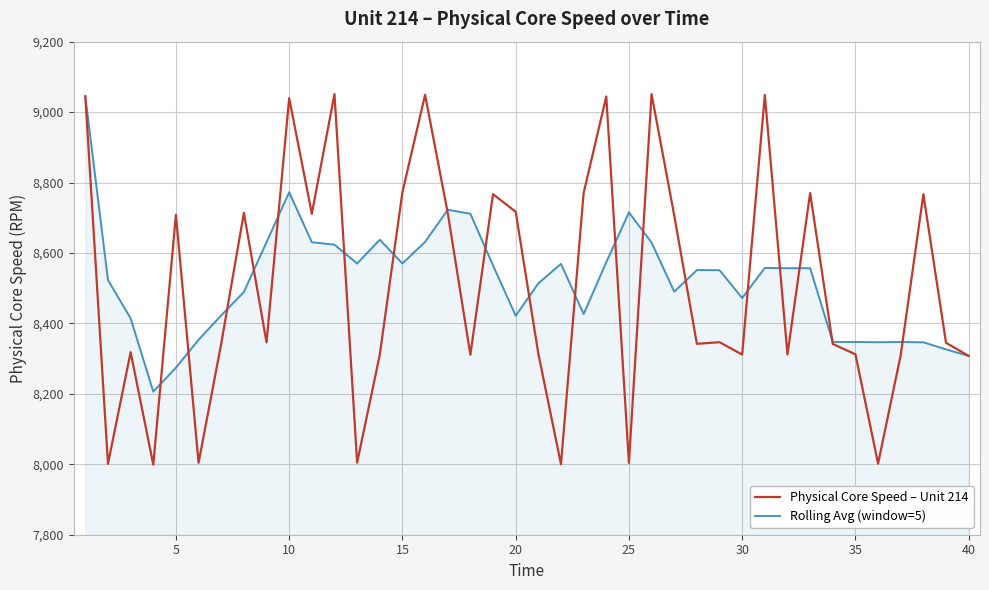

Which series has the widest spread of values?

Physical Core Speed – Unit 214